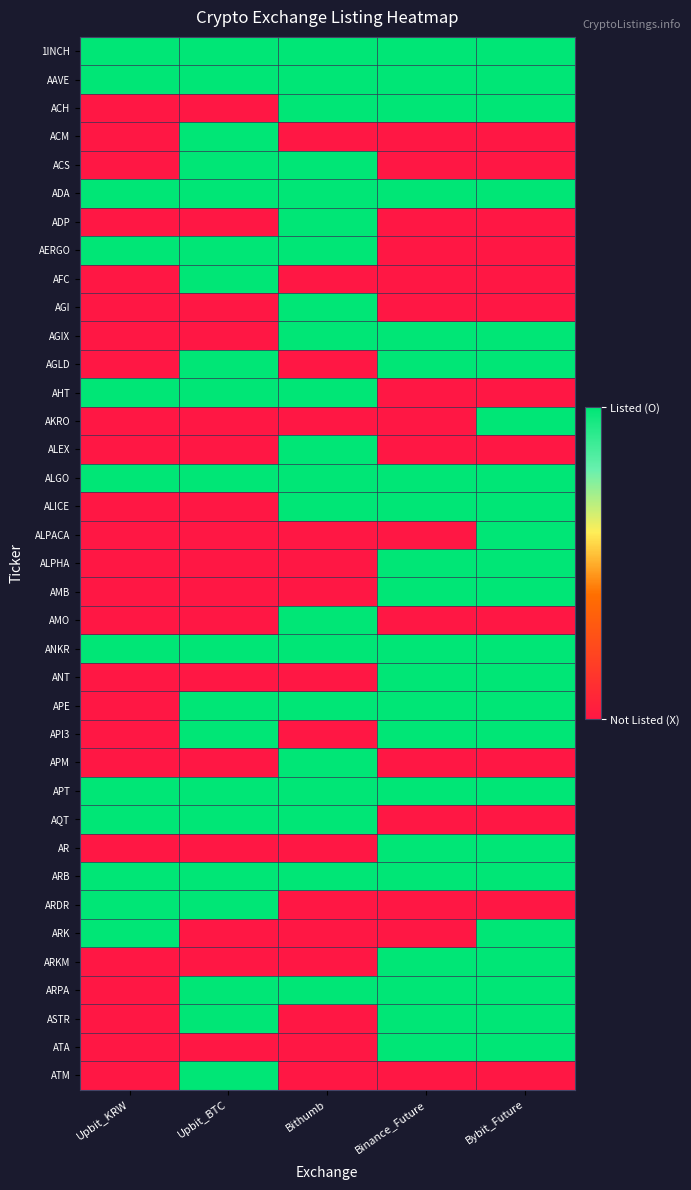

At which category is the sum across all series the highest?

Bybit_Future